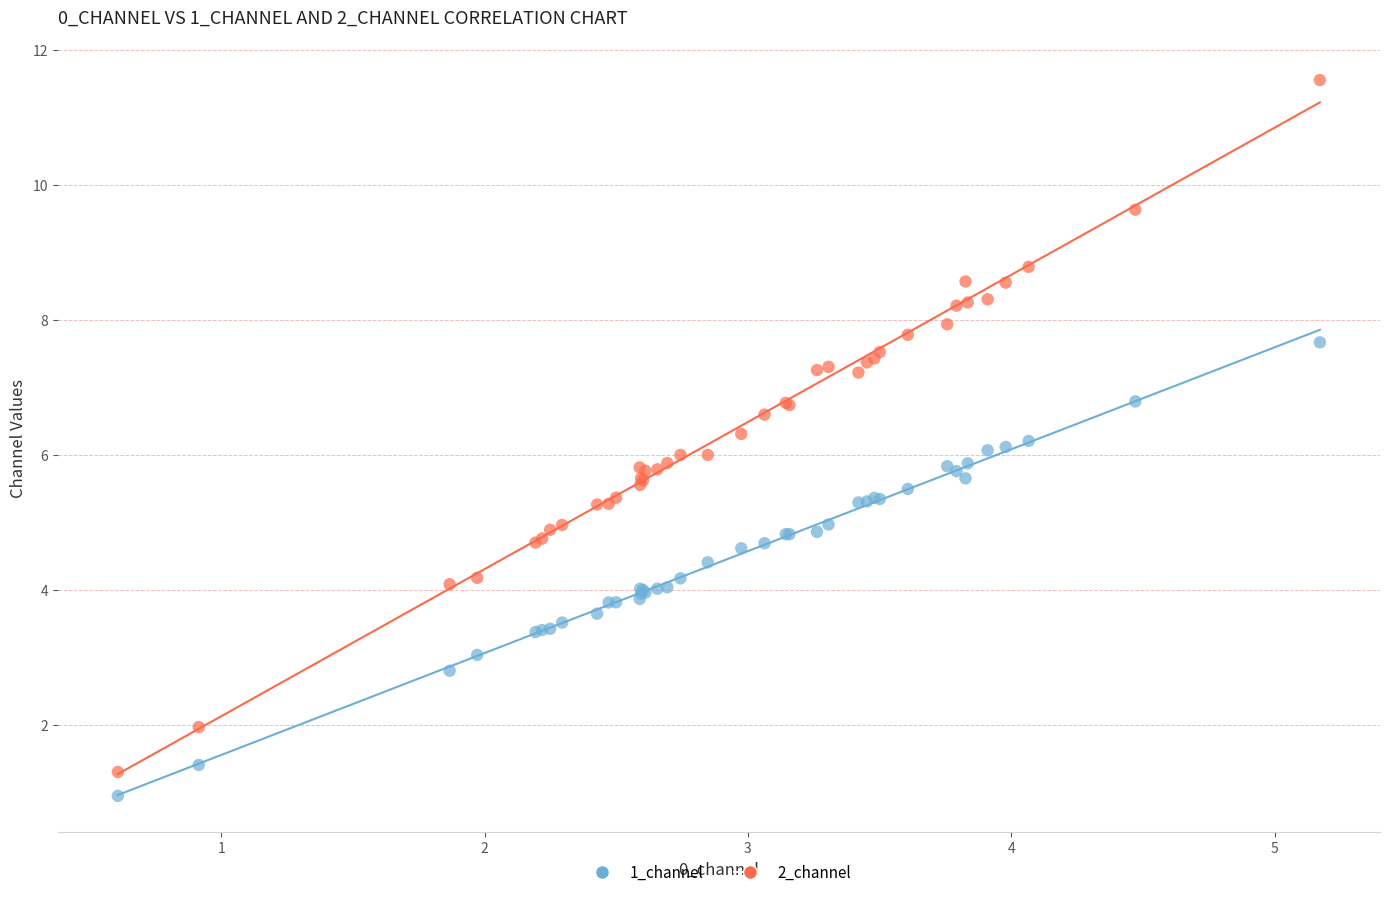

Which series has the largest Y range (max minus min)?

2_channel